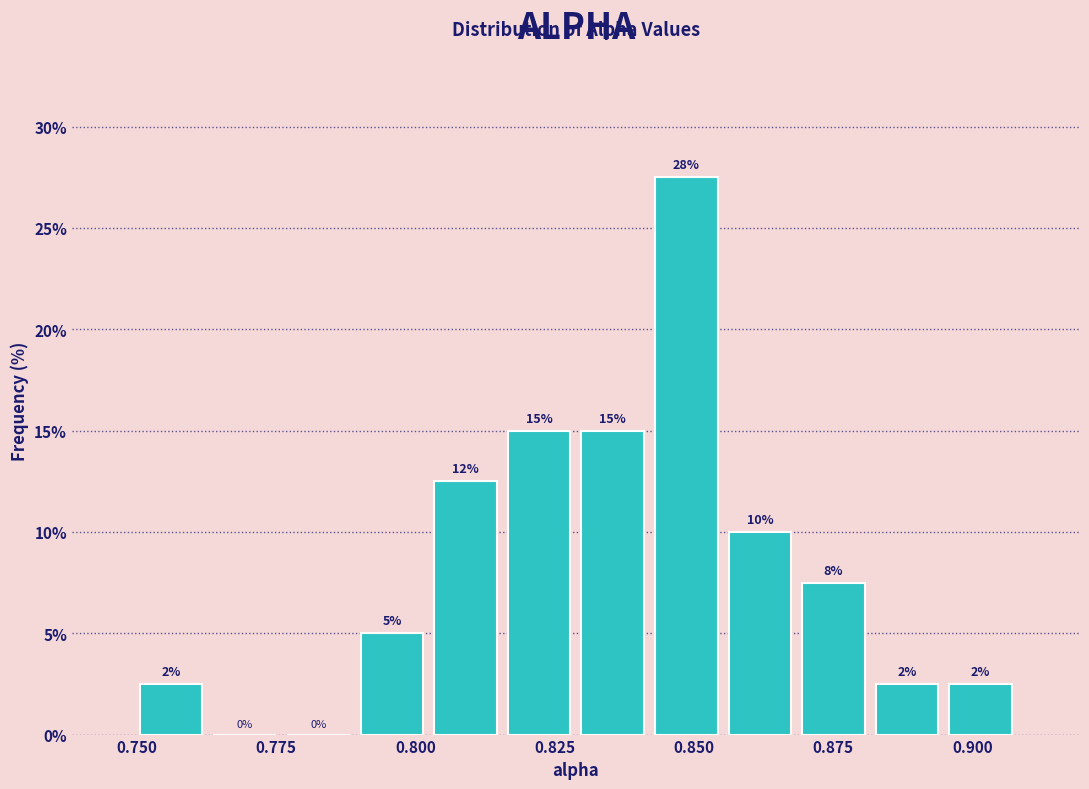

Read against the x-axis, roughly where is the centre of the tallest bar?

0.850